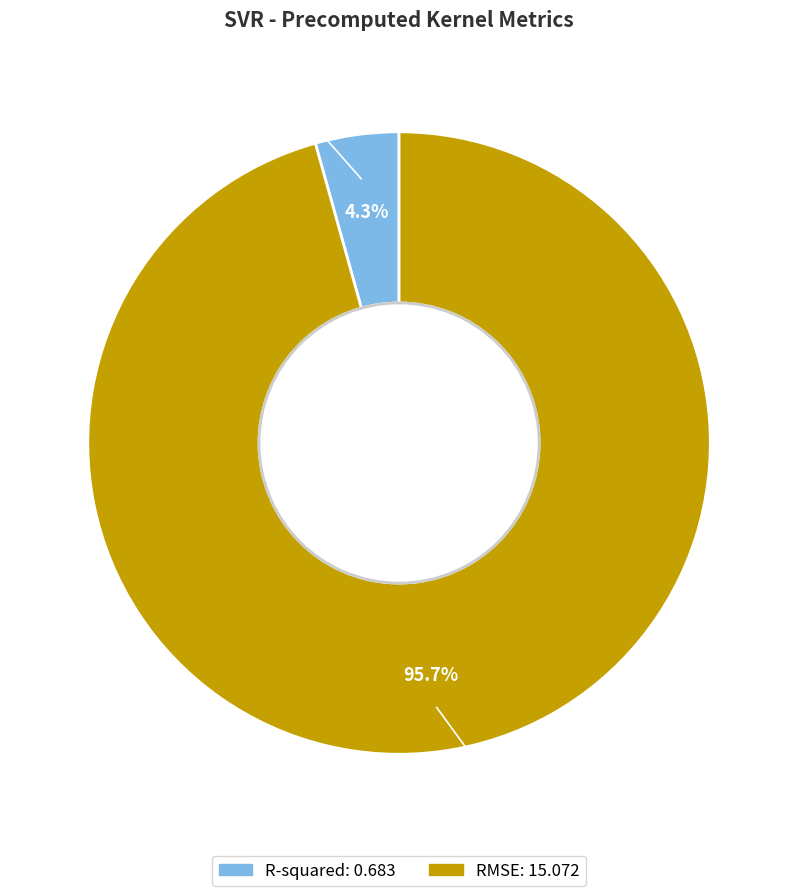

To the nearest percent, what is the difference between the largest and smallest slice percentages?

91%